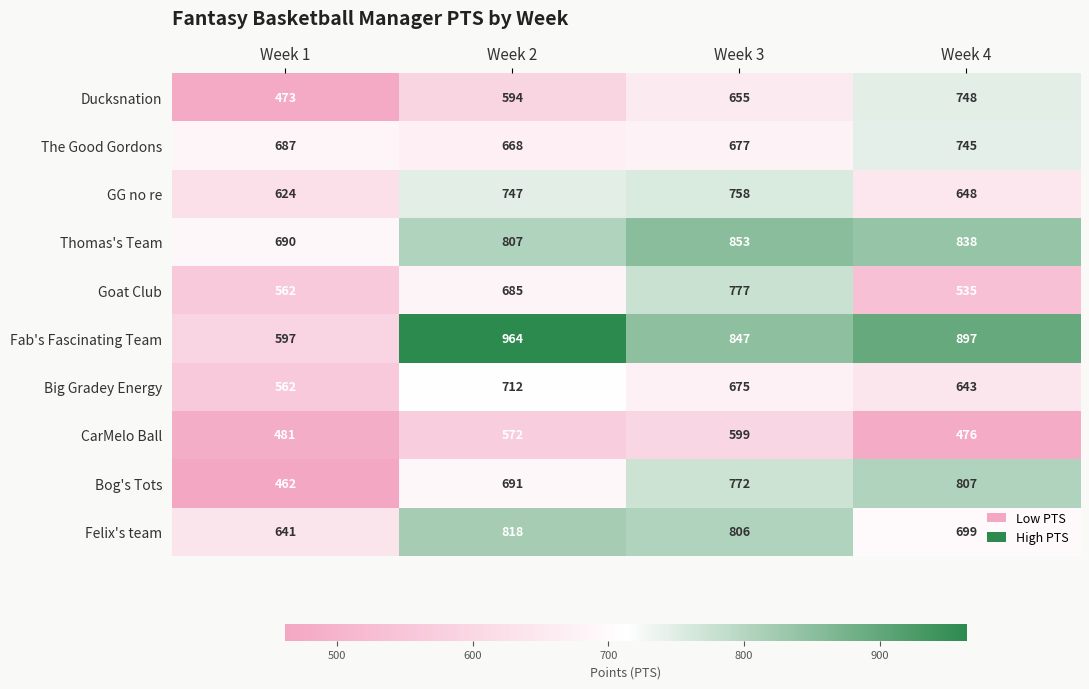

At which label does Ducksnation reach its minimum?

Week 1